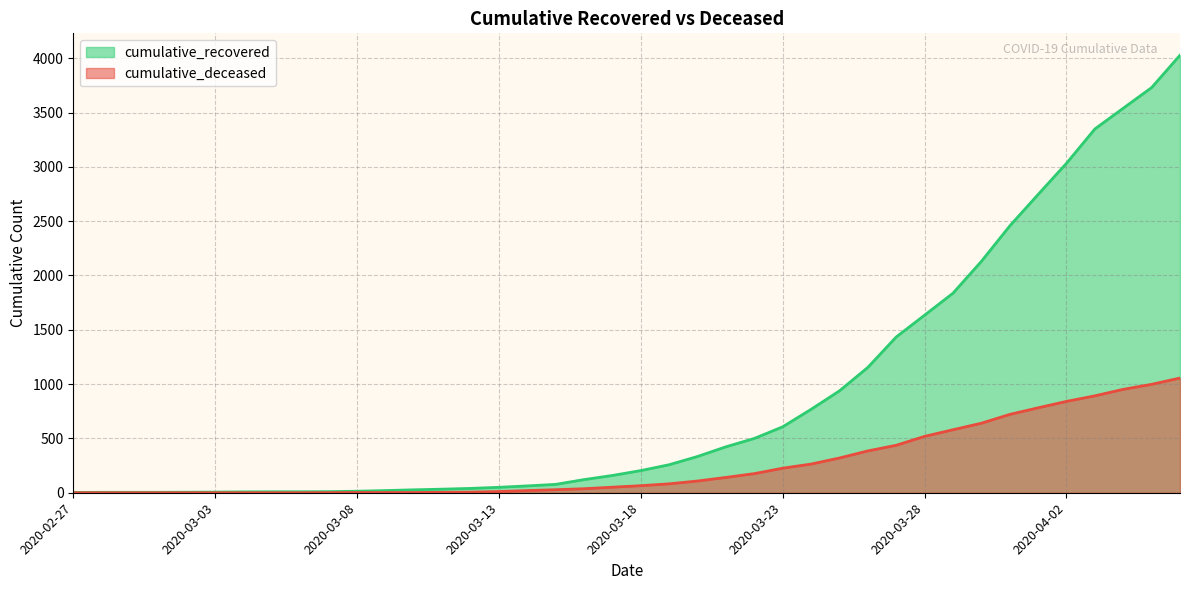

Rank the series by their average value, from highest to lowest.

cumulative_recovered, cumulative_deceased